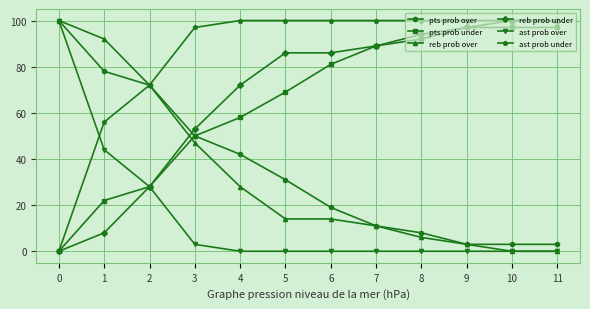

What is the highest value of the pts prob over series?

100